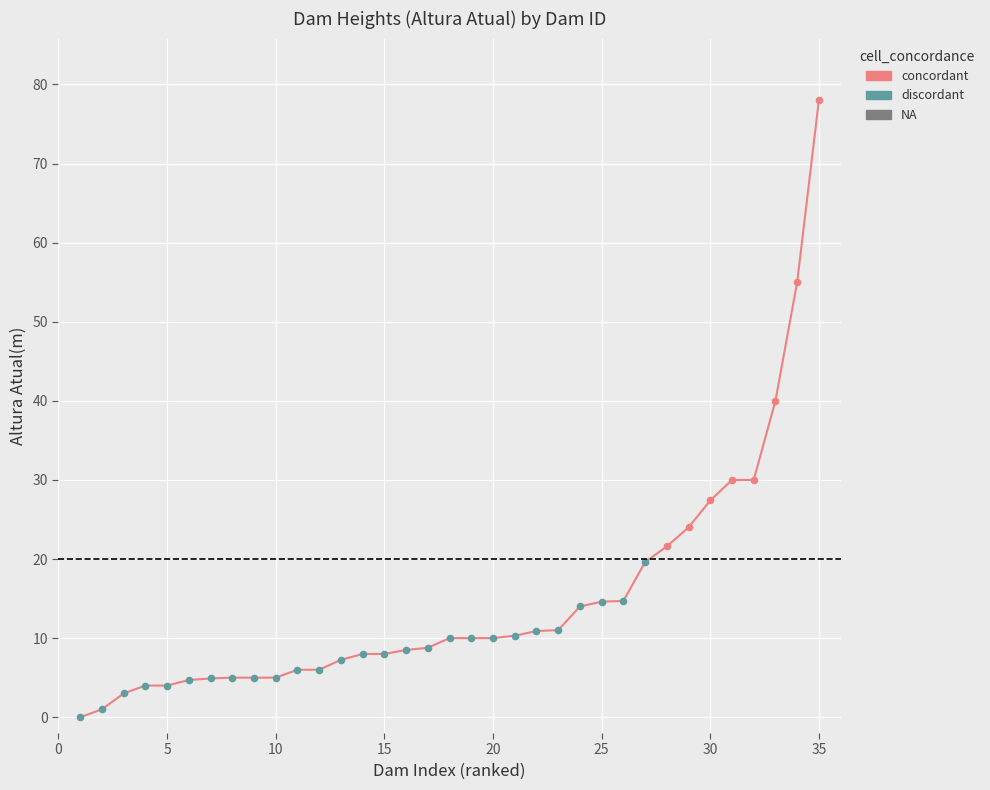

Which series reaches the minimum Y coordinate?

discordant